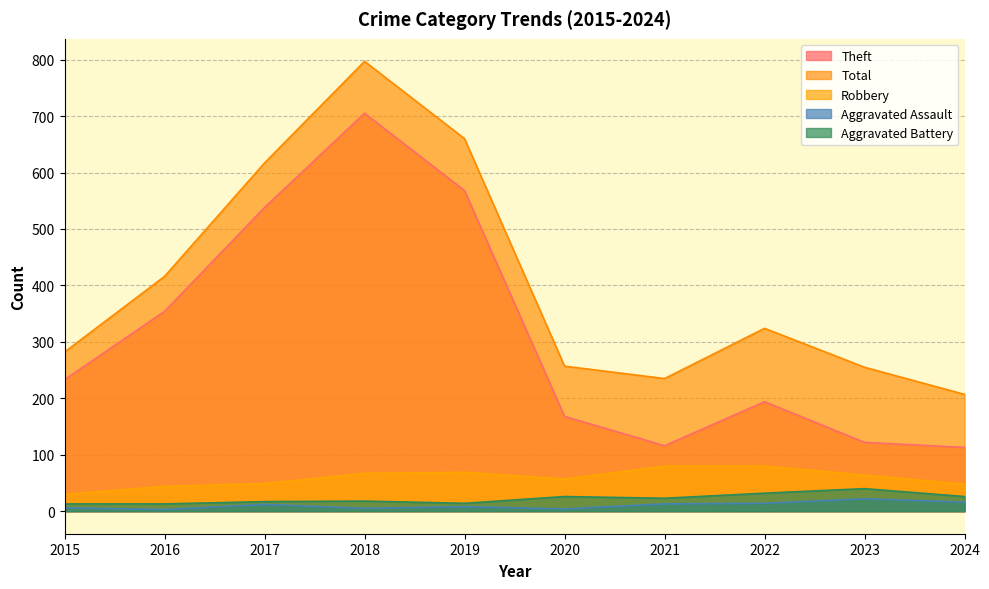

What is the sum of all Total values?

4050